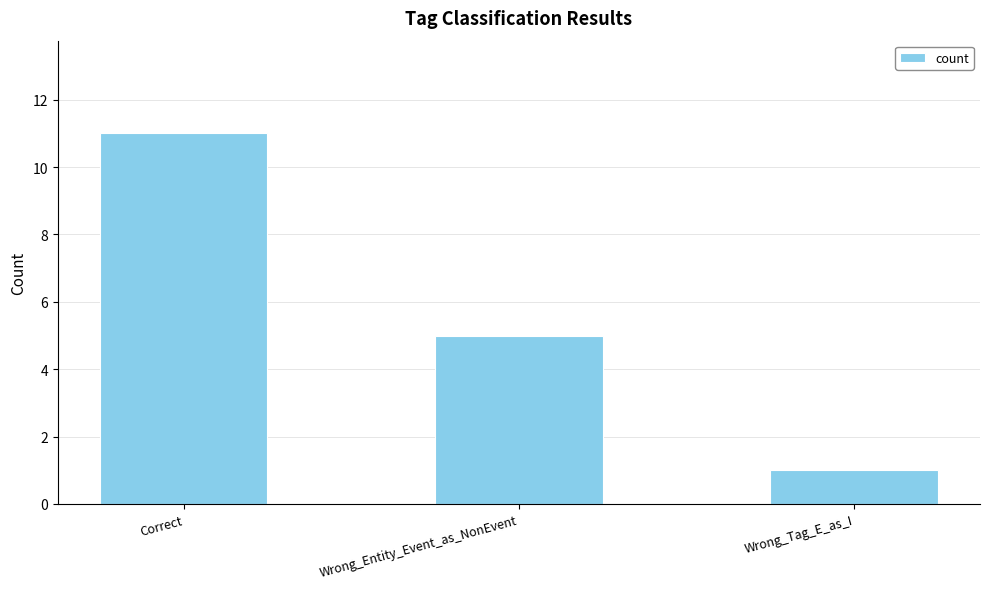

How many series are shown in this chart?

1